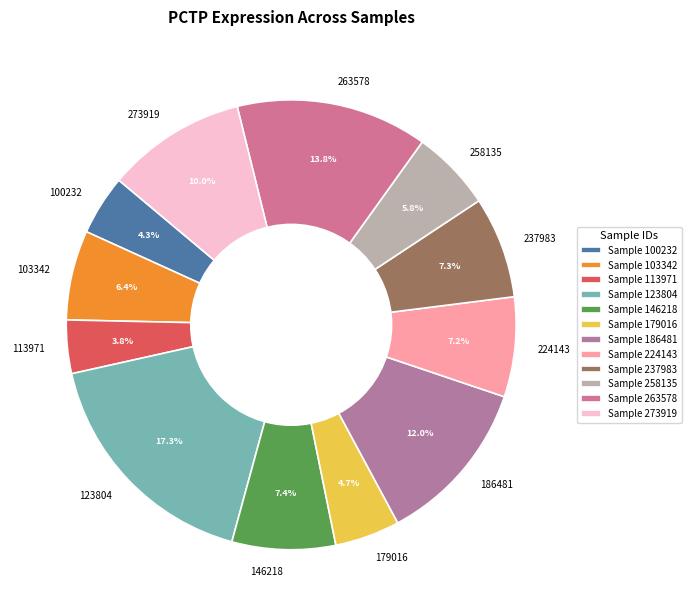

How many segments does this pie chart have?

12